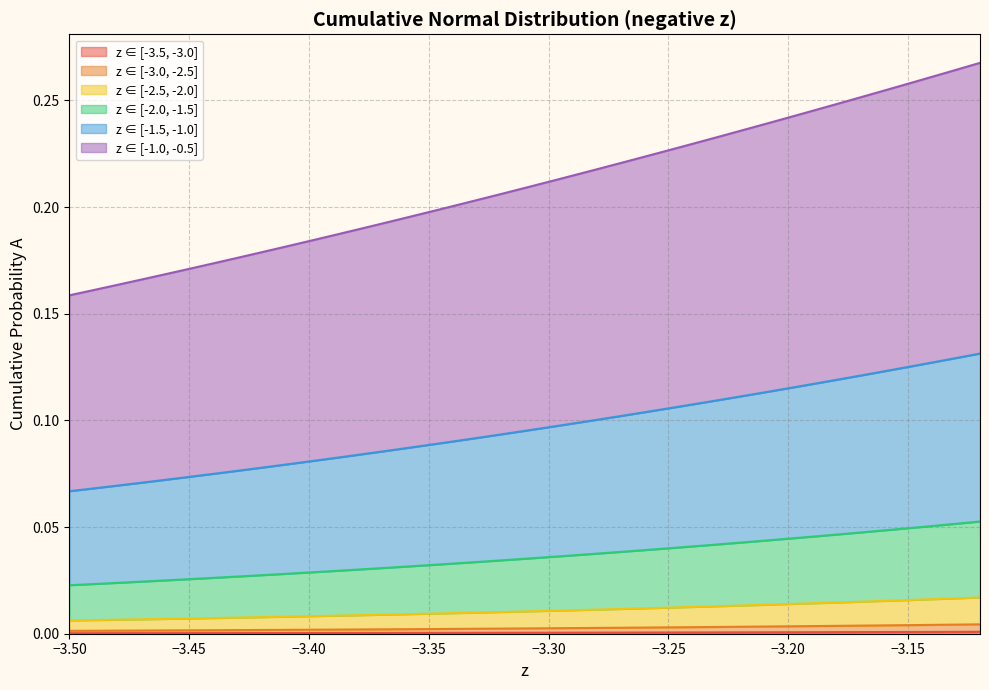

Does the chart display data point markers on the line(s)?

No